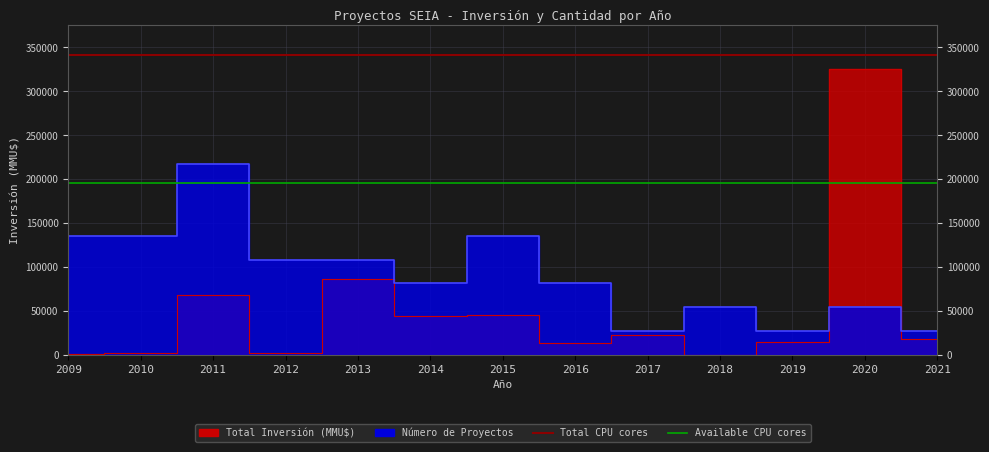

What is the average value of the Total CPU cores (ref) series?

341271